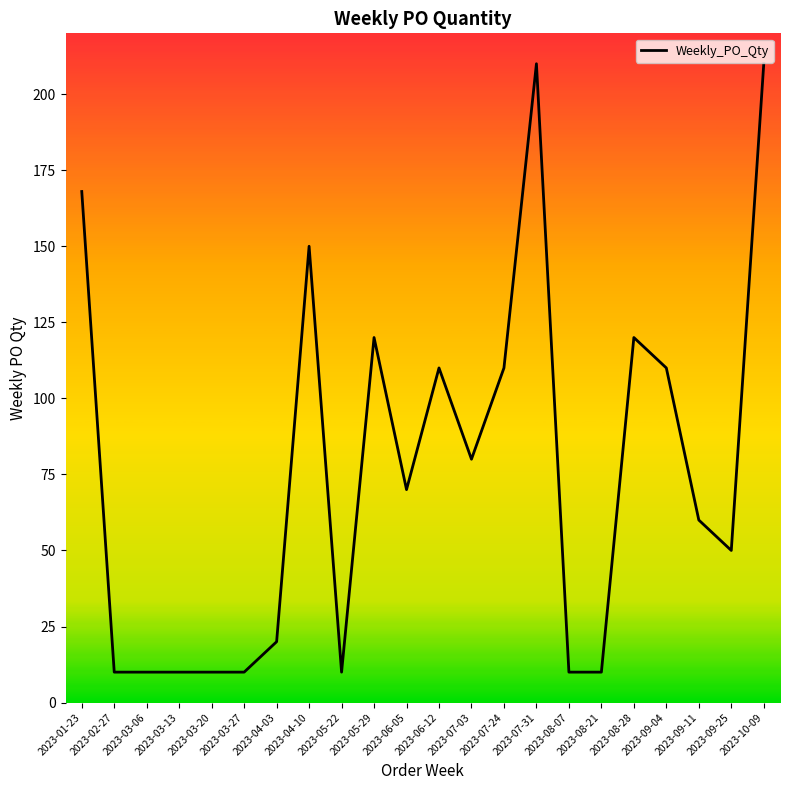

Read the value at 2023-07-24, to the nearest 10.

110